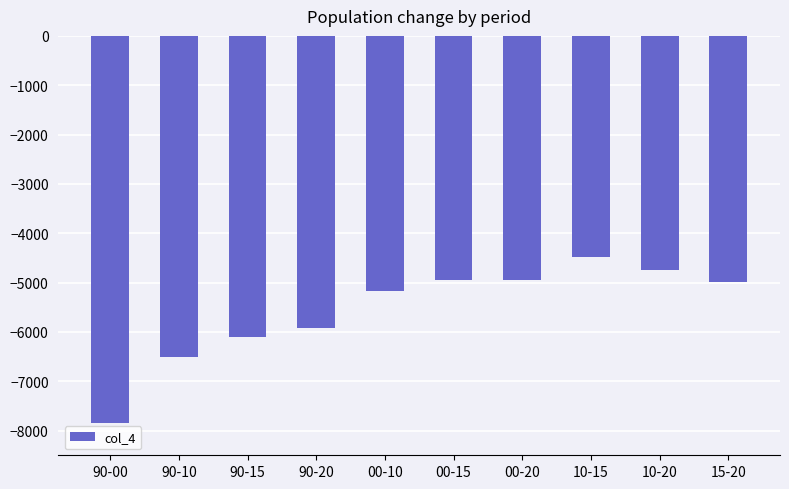

What is the approximate value at 00-20?

-4955.9